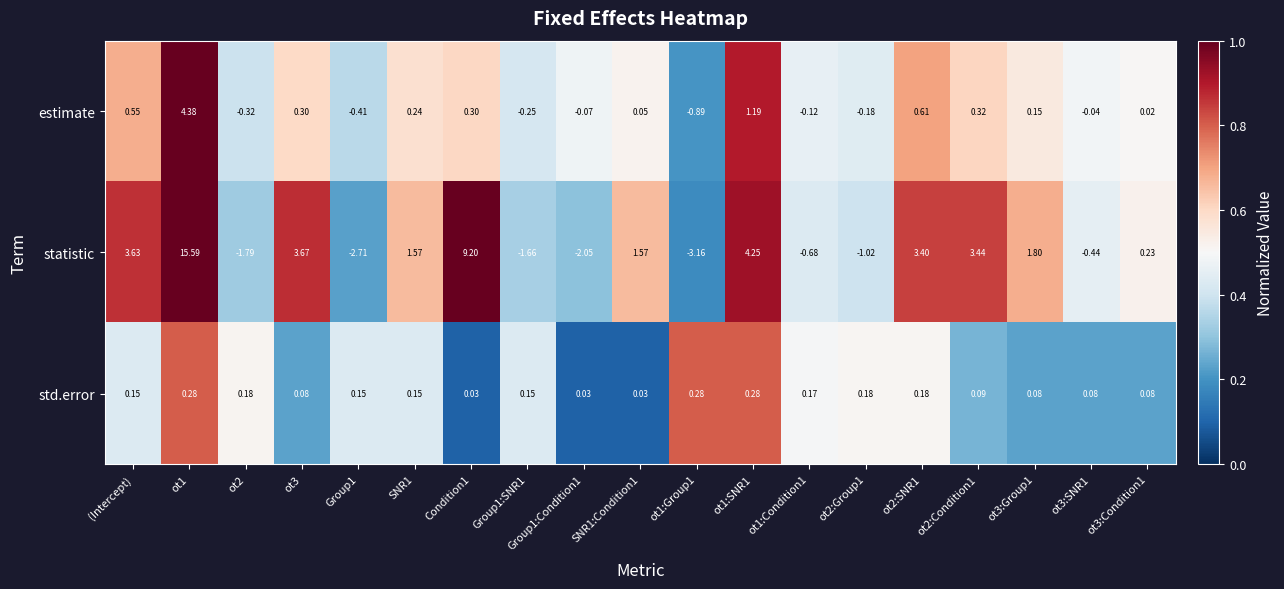

Count the number of data series in this chart.

3